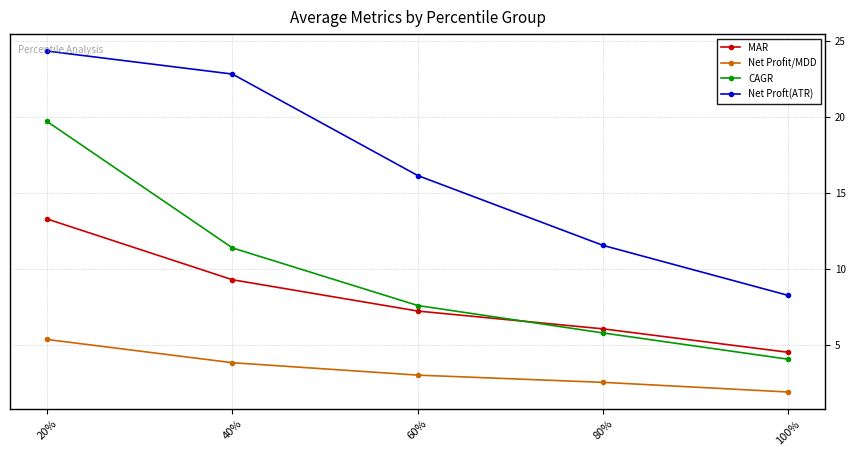

At which category does the chart reach its minimum across all series?

100%